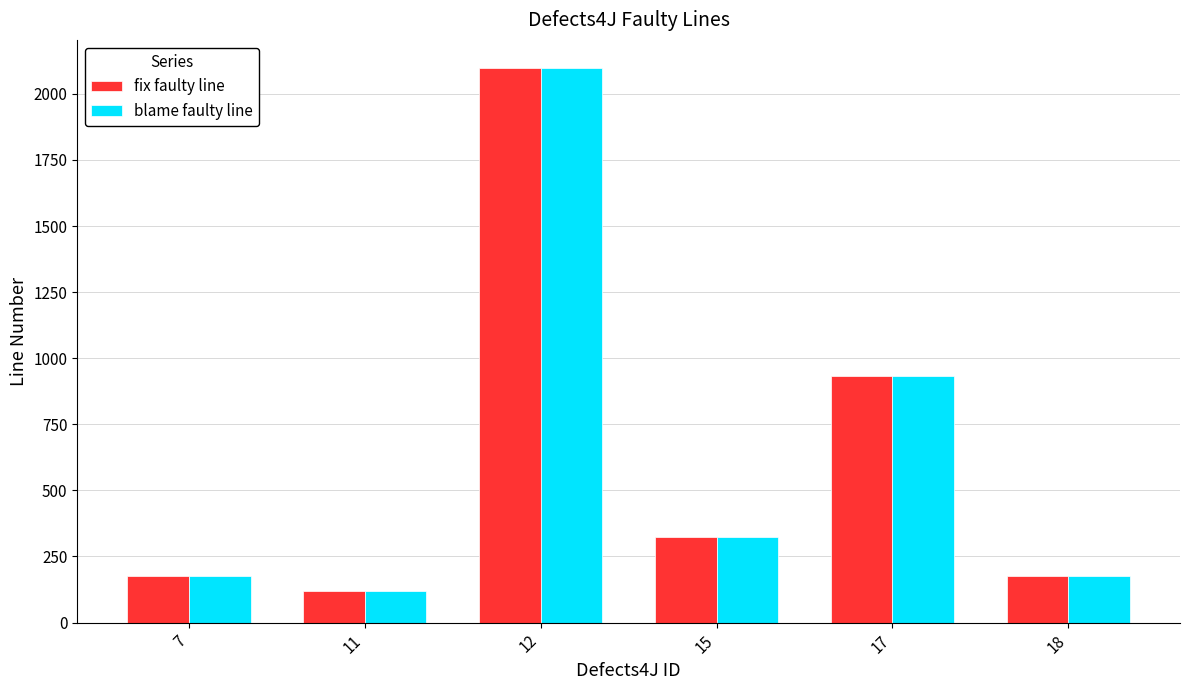

What is the highest value of the blame faulty line series?

2099